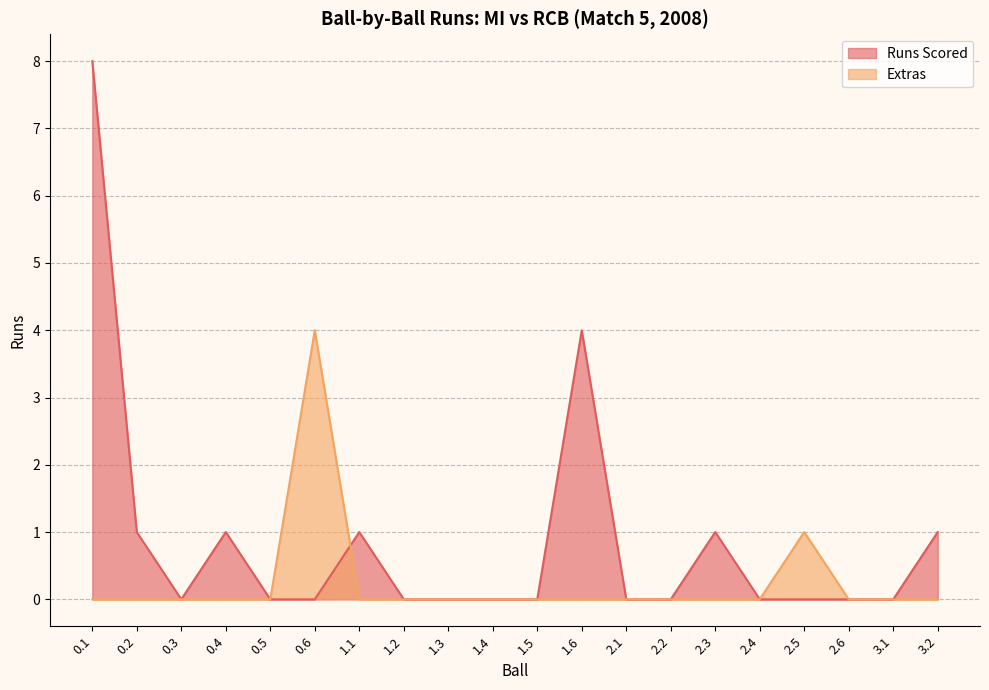

True or false: Runs Scored has a value of 0 at 2.2.

True